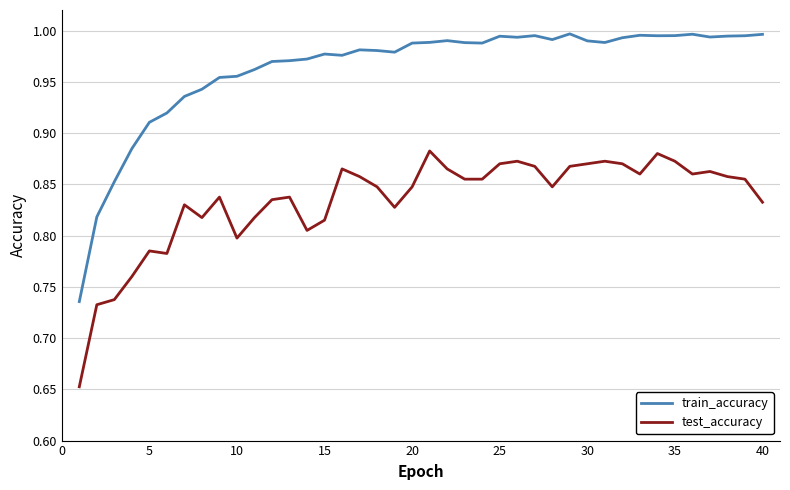

Which series has the largest total across all categories?

train_accuracy